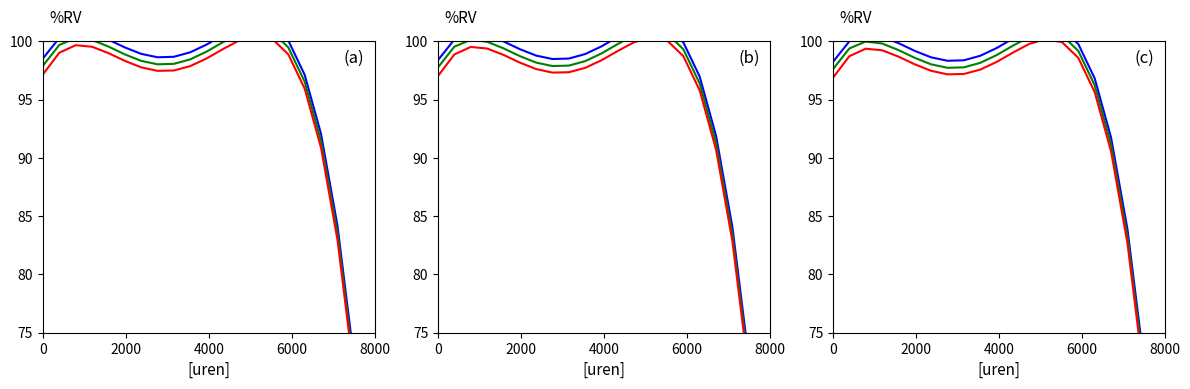

In Product Id (b), how many points are lower than both neighbors (excluding endpoints)?

1